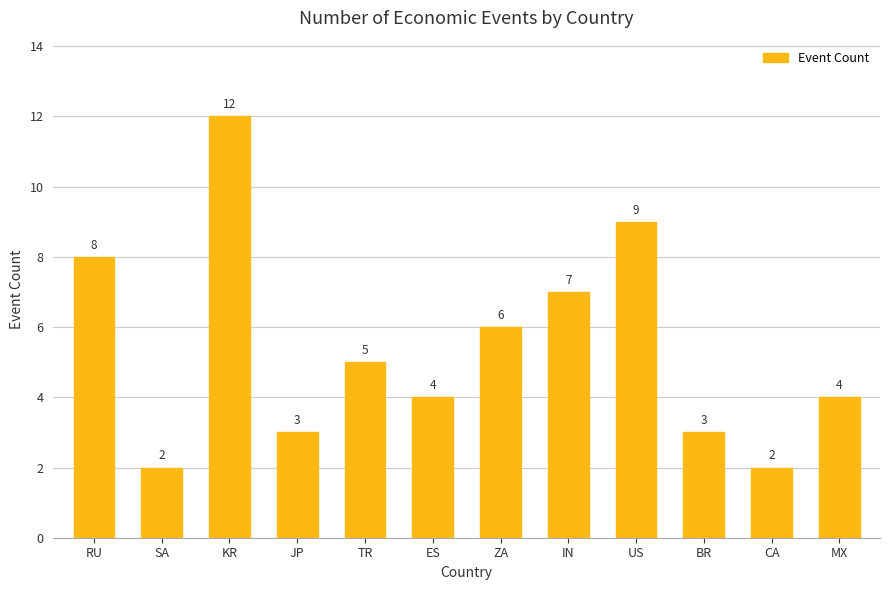

Reading right to left, extract all data points from this chart.

MX=4	CA=2	BR=3	US=9	IN=7	ZA=6	ES=4	TR=5	JP=3	KR=12	SA=2	RU=8